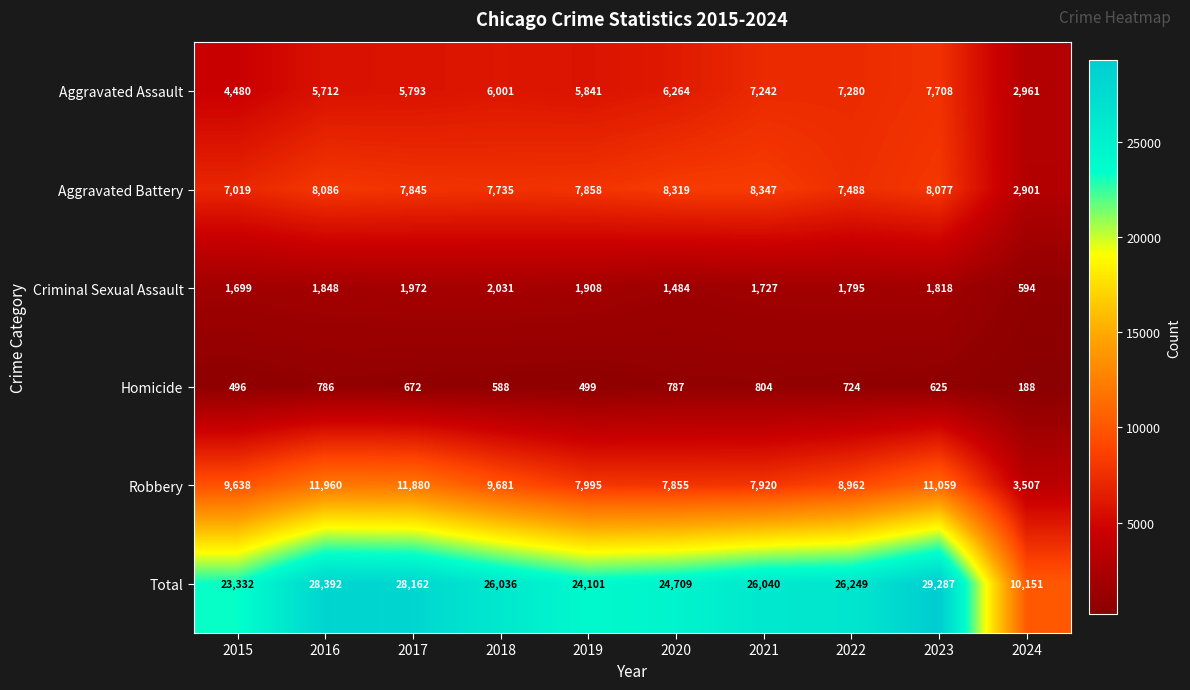

How many categories are shown in the chart?

10